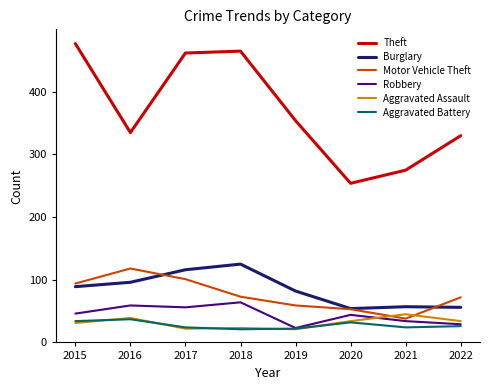

How many lines are shown in the chart?

6